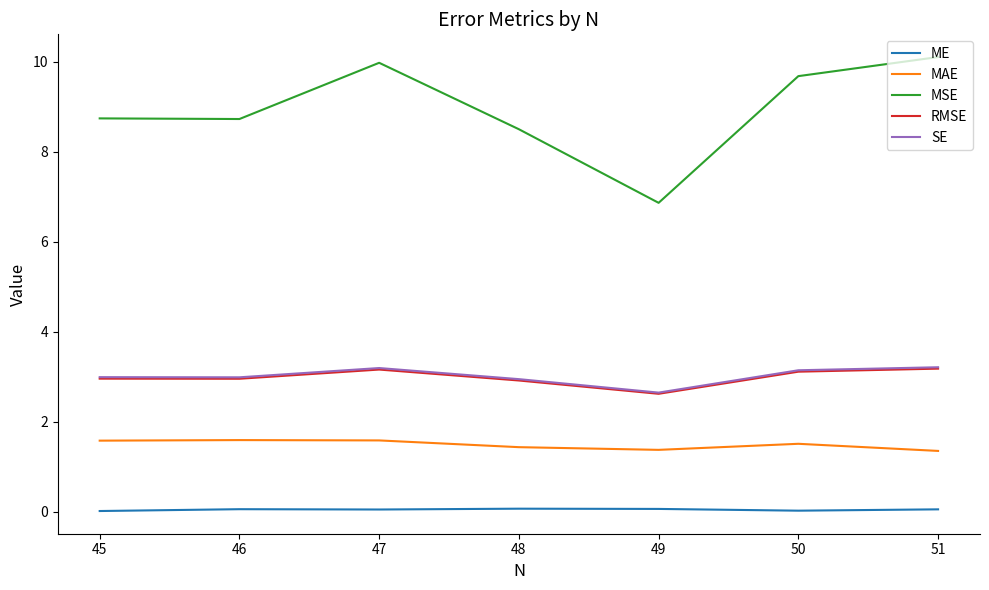

Does the chart have visible grid lines?

No